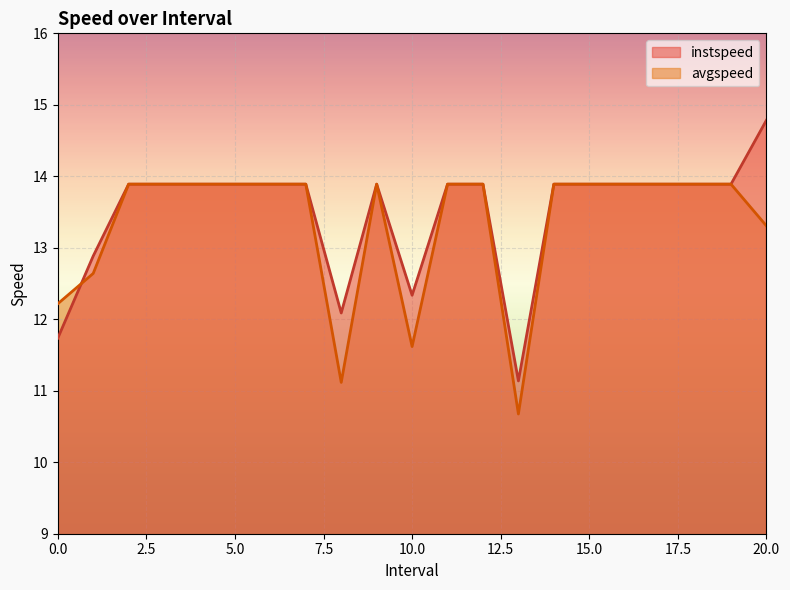

Which series ends up on top after the final intersection of instspeed and avgspeed?

instspeed